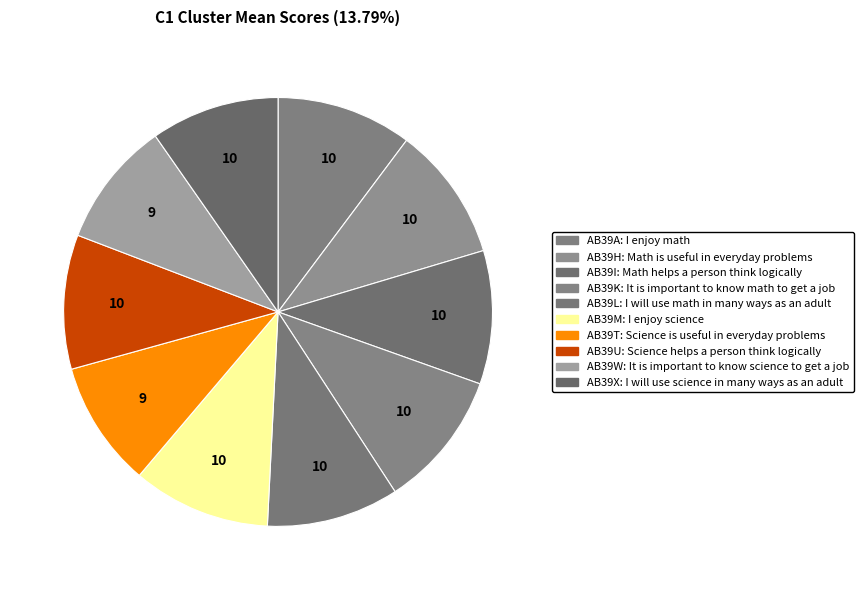

Does AB39W represent more than half of the total?

No